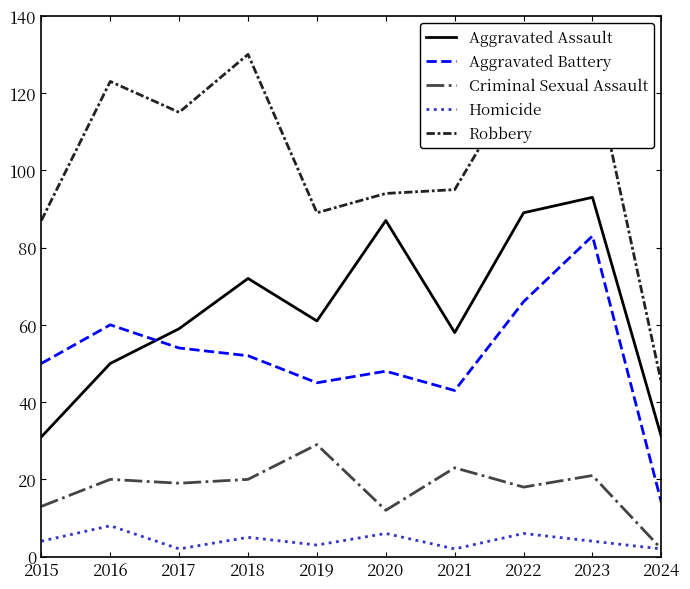

True or false: Aggravated Battery has a value of 66 at 2022.

True